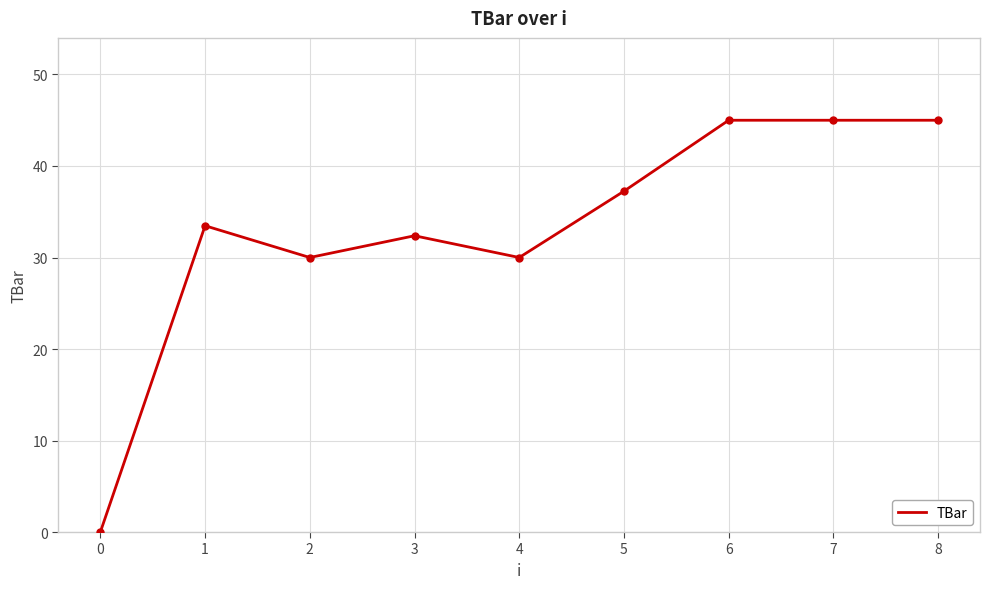

The chart shows a value of 0.0 at 0. True or false?

True